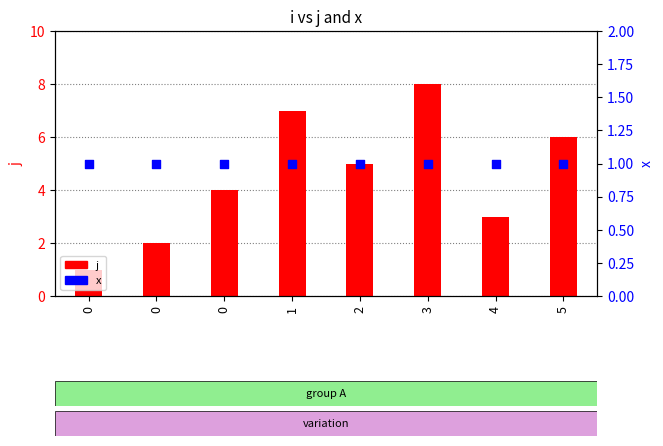

What is the total value across all series at 3?

9